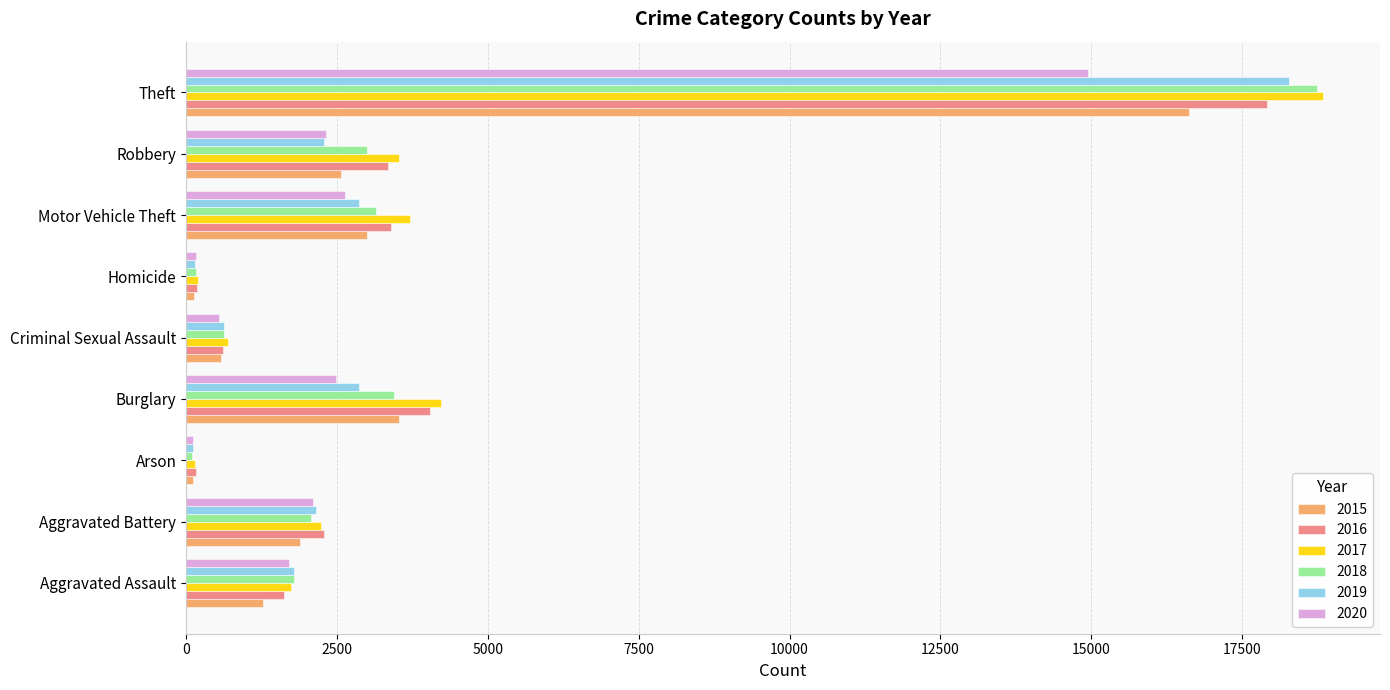

What is the total value across all series at Theft?

105325